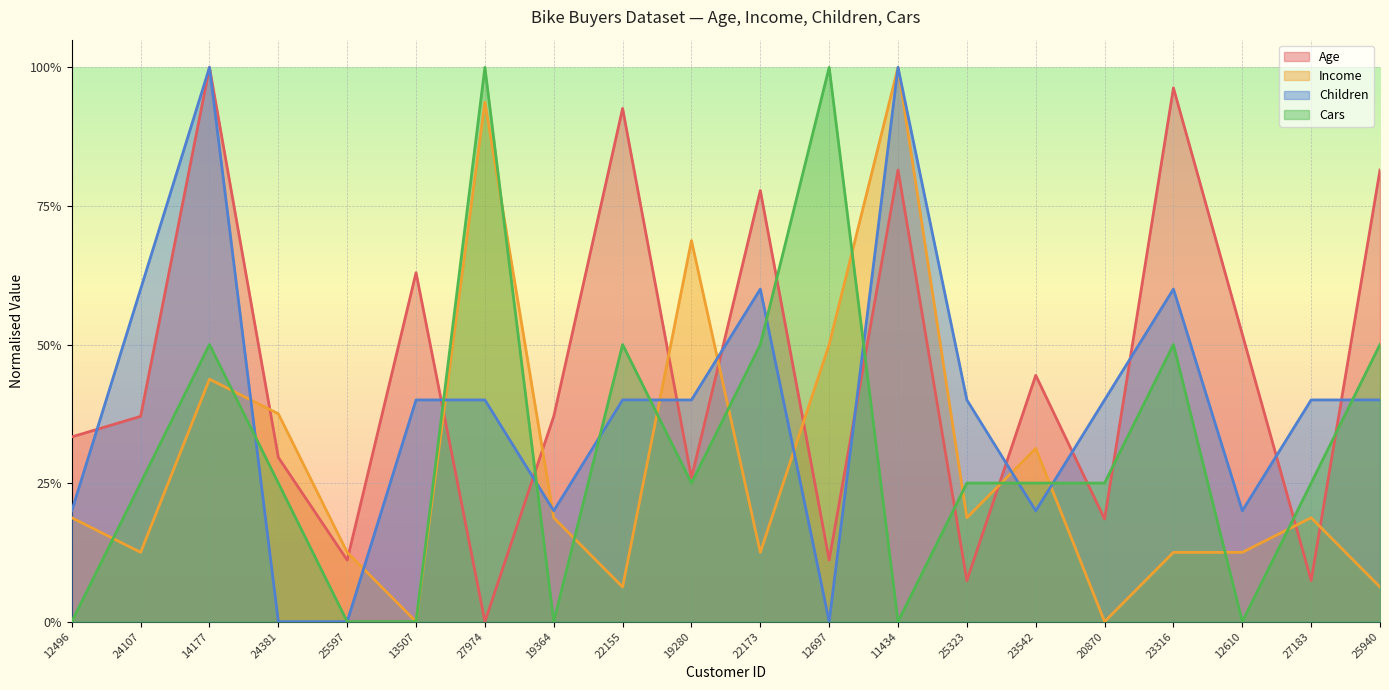

Reading left to right, what are all the values shown in this chart?

Age: 12496=0.3	24107=0.4	14177=1.0	24381=0.3	25597=0.1	13507=0.6	27974=0.0	19364=0.4	22155=0.9	19280=0.3	22173=0.8	12697=0.1	11434=0.8	25323=0.1	23542=0.4	20870=0.2	23316=1.0	12610=0.5	27183=0.1	25940=0.8
Income: 12496=0.2	24107=0.1	14177=0.4	24381=0.4	25597=0.1	13507=0.0	27974=0.9	19364=0.2	22155=0.1	19280=0.7	22173=0.1	12697=0.5	11434=1.0	25323=0.2	23542=0.3	20870=0.0	23316=0.1	12610=0.1	27183=0.2	25940=0.1
Children: 12496=0.2	24107=0.6	14177=1.0	24381=0.0	25597=0.0	13507=0.4	27974=0.4	19364=0.2	22155=0.4	19280=0.4	22173=0.6	12697=0.0	11434=1.0	25323=0.4	23542=0.2	20870=0.4	23316=0.6	12610=0.2	27183=0.4	25940=0.4
Cars: 12496=0.0	24107=0.2	14177=0.5	24381=0.2	25597=0.0	13507=0.0	27974=1.0	19364=0.0	22155=0.5	19280=0.2	22173=0.5	12697=1.0	11434=0.0	25323=0.2	23542=0.2	20870=0.2	23316=0.5	12610=0.0	27183=0.2	25940=0.5